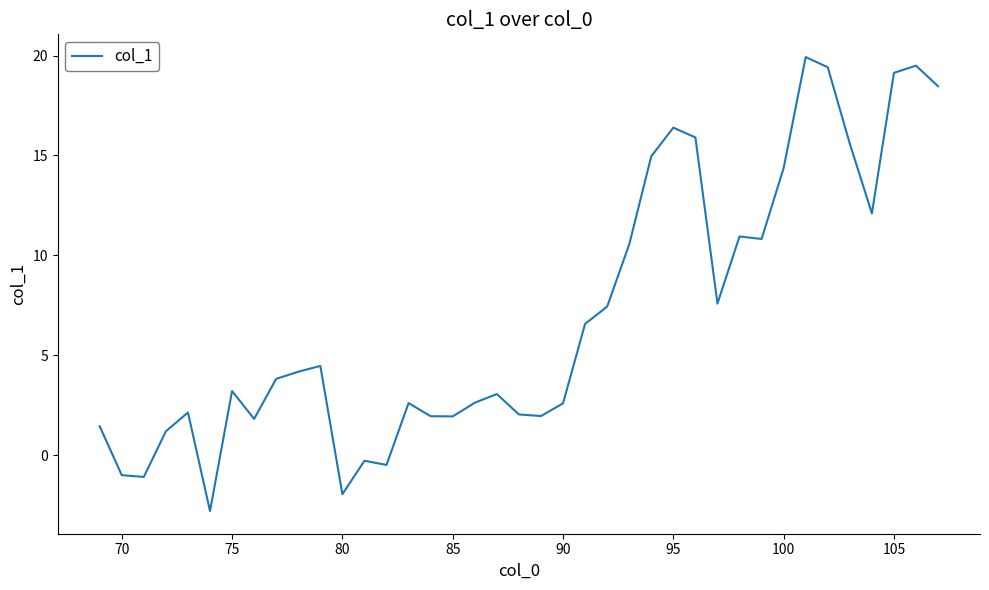

What is the smallest value displayed?

-2.8